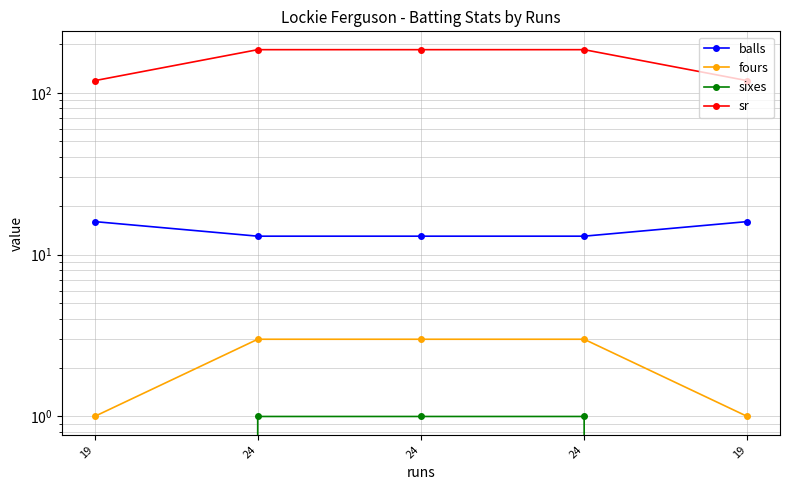

Which series has the widest spread of values?

sr